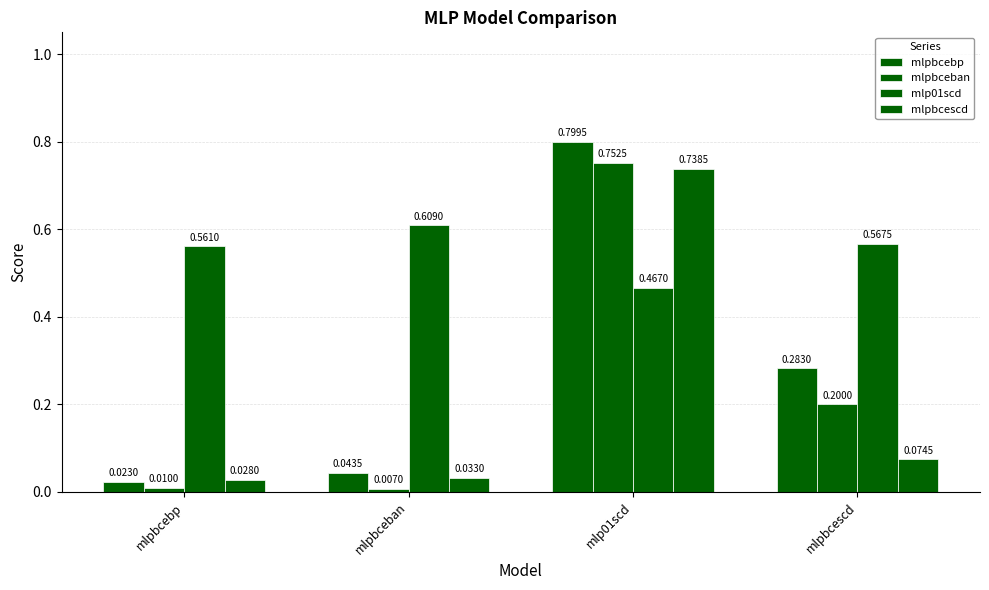

What position from the left is mlpbcebp?

1